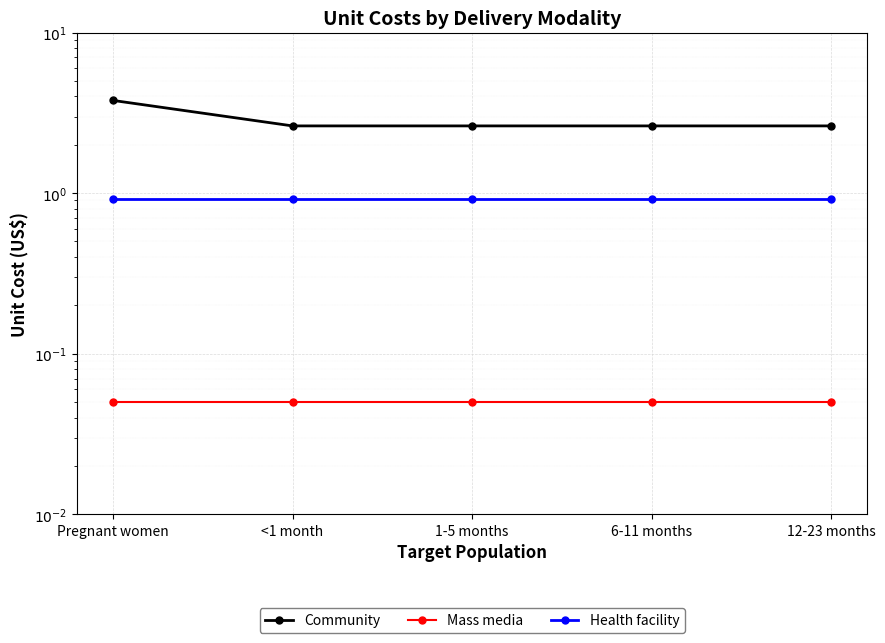

True or false: Community and Mass media intersect in this chart.

False